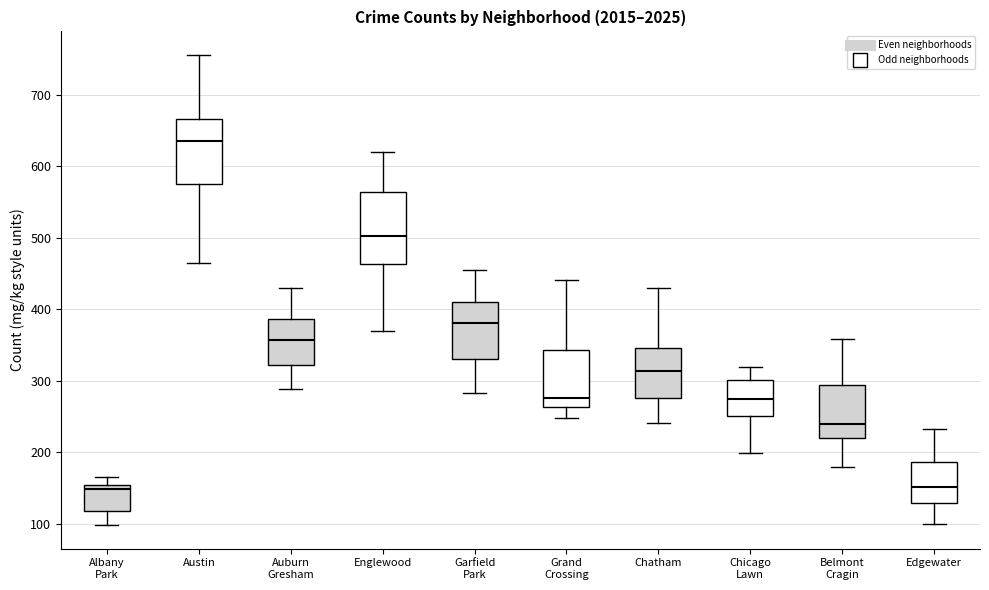

Reading left to right, read every box against the y-axis: the position of its median line, the range the box covers, and the ends of its whiskers. The values are not printed on the chart, so give them approximately, as read against the axis.

Albany Park: median 150 (just below the box's upper edge), box 120 to 150, whiskers 100 to 170
Austin: median 640, box 580 to 670, whiskers 470 to 760
Auburn Gresham: median 360, box 320 to 390, whiskers 290 to 430
Englewood: median 500, box 460 to 560, whiskers 370 to 620
Garfield Park: median 380, box 330 to 410, whiskers 280 to 460
Grand Crossing: median 280, box 260 to 340, whiskers 250 to 440
Chatham: median 310, box 280 to 350, whiskers 240 to 430
Chicago Lawn: median 270, box 250 to 300, whiskers 200 to 320
Belmont Cragin: median 240, box 220 to 290, whiskers 180 to 360
Edgewater: median 150, box 130 to 190, whiskers 100 to 230